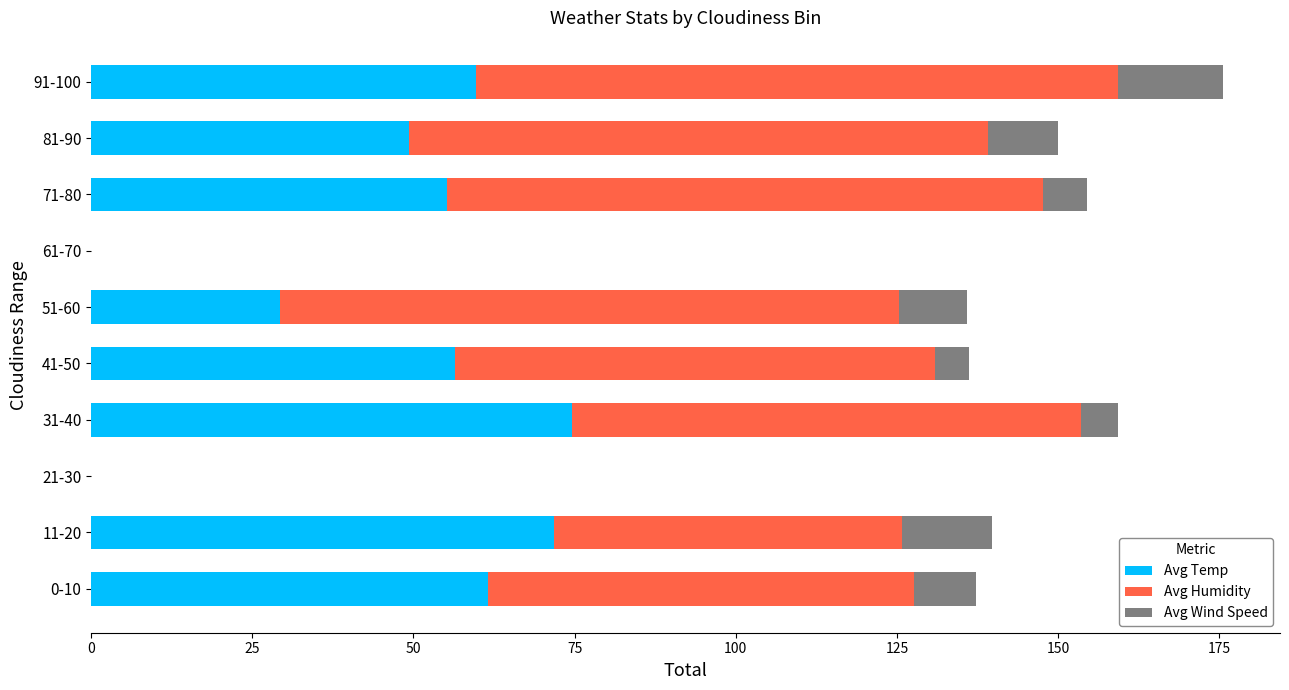

At which category is the sum across all series the highest?

91-100